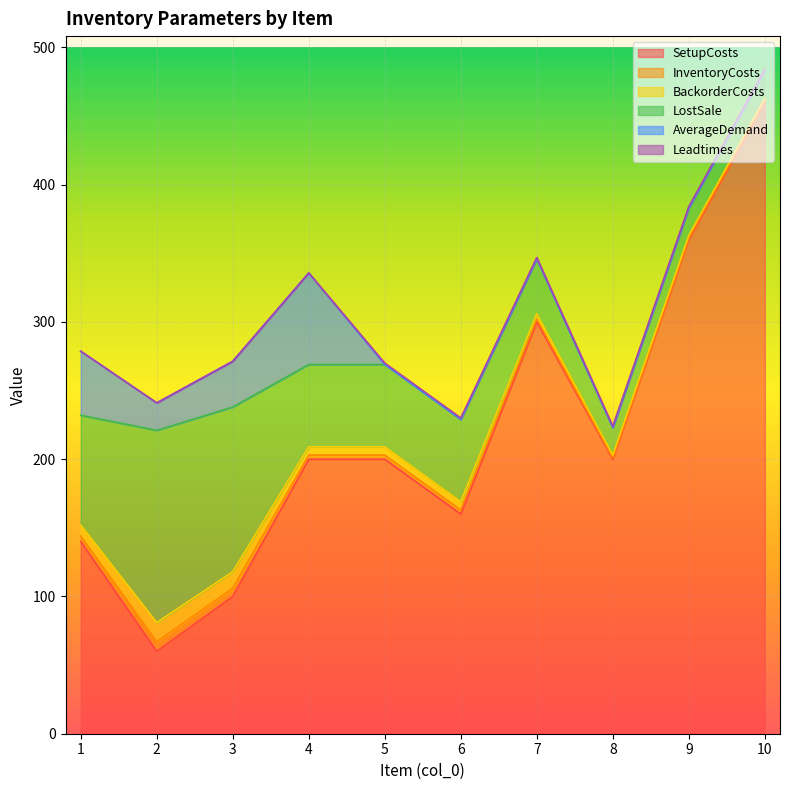

At which category is the sum across all series the highest?

10